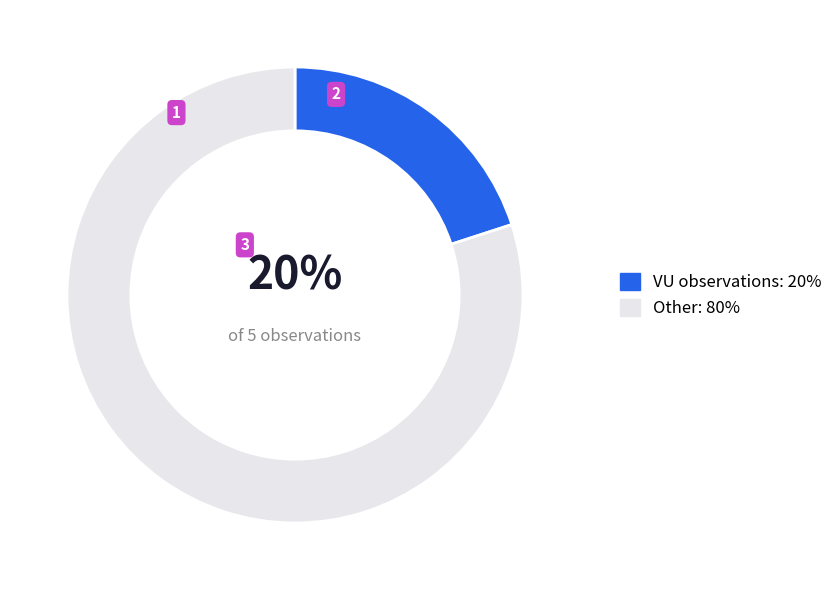

To the nearest percent, what is the difference between the largest and smallest slice percentages?

60%